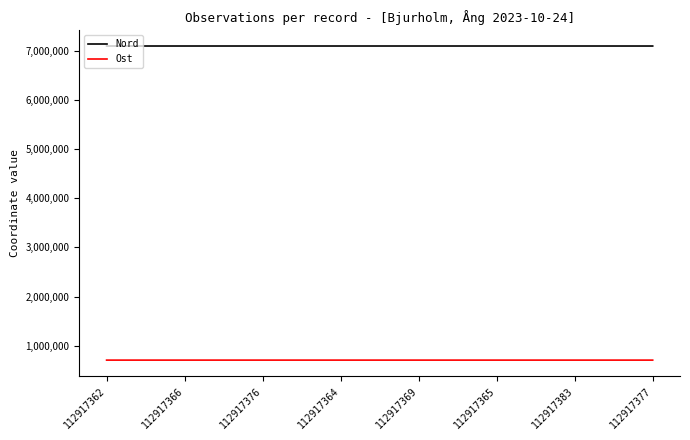

Is the value of Ost at 112917364 greater than the value of Nord at 112917369?

No